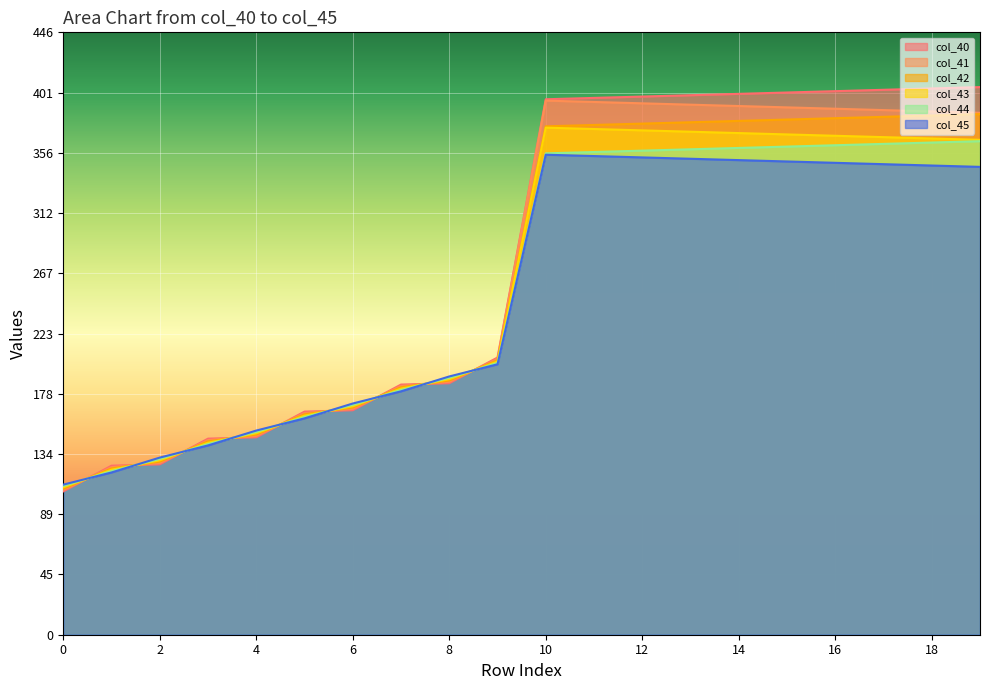

Rank the series by their maximum value, from lowest to highest.

col_45, col_44, col_43, col_42, col_41, col_40